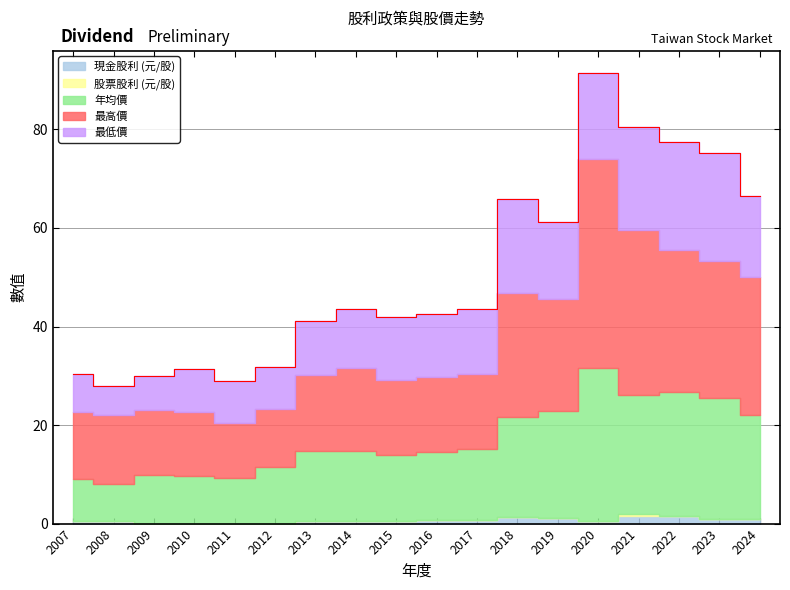

What is the approximate value of 最低價 at 2011?

8.4